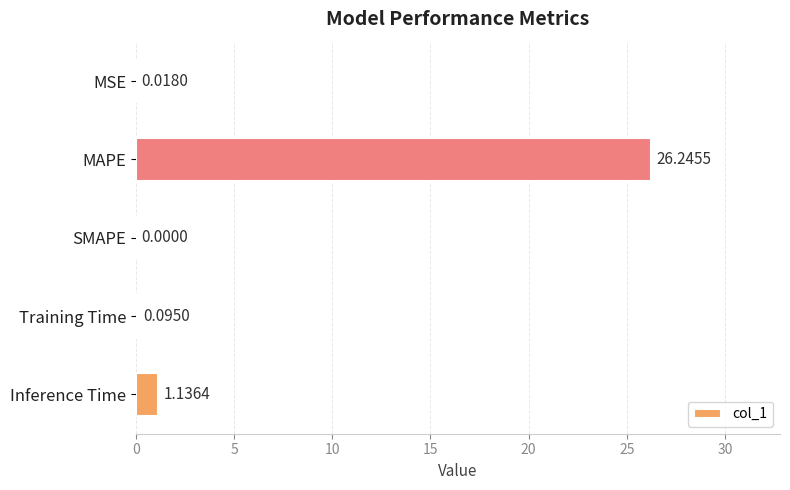

Which has a higher value, MSE or Inference Time?

Inference Time